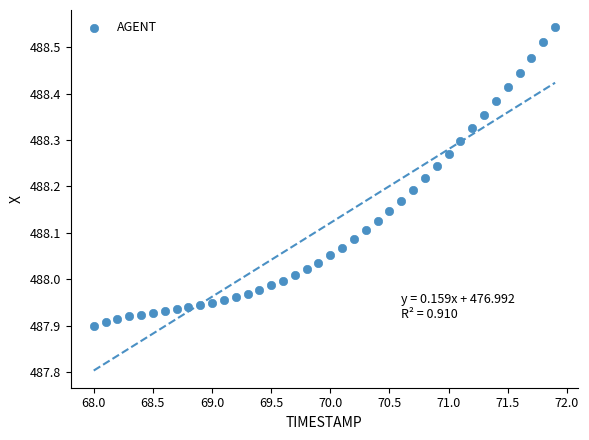

What is the range of X values (max minus min)?

3.9